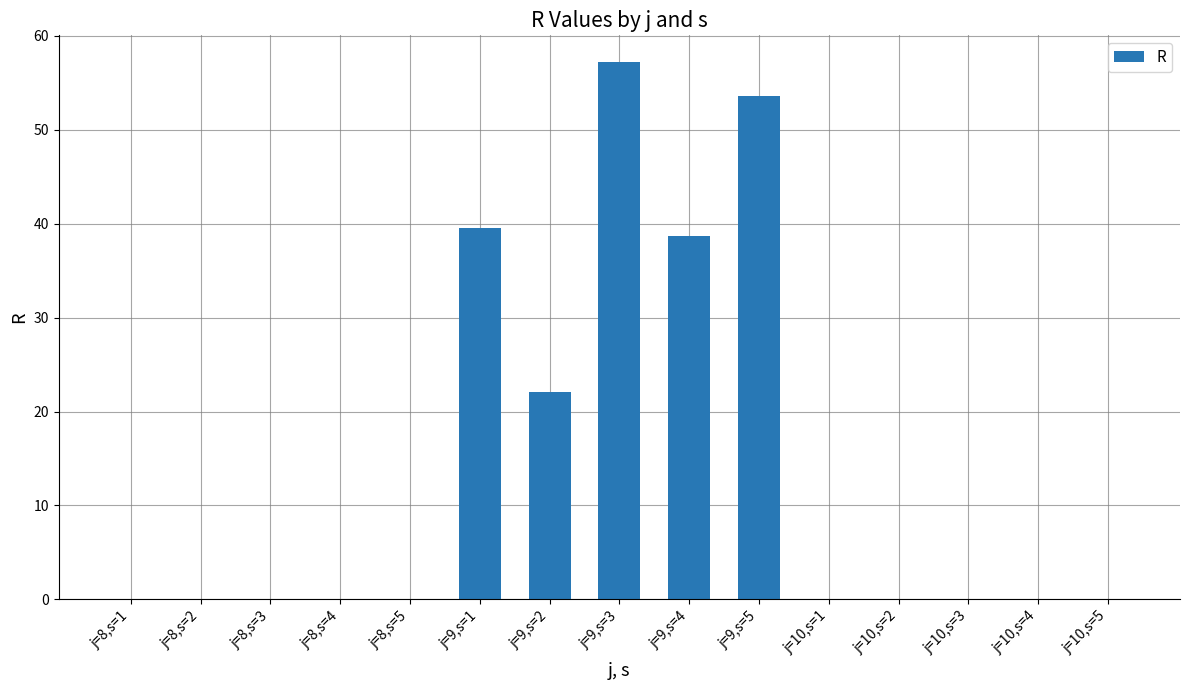

Which label corresponds to the largest value in the chart?

j=9,s=3